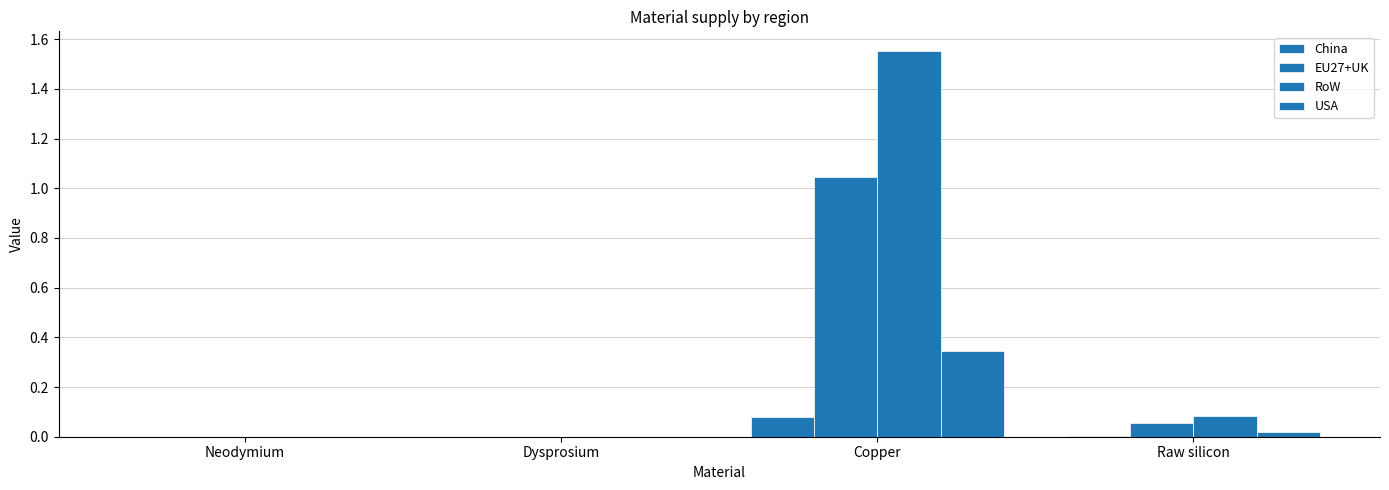

How many categories are shown in the chart?

4